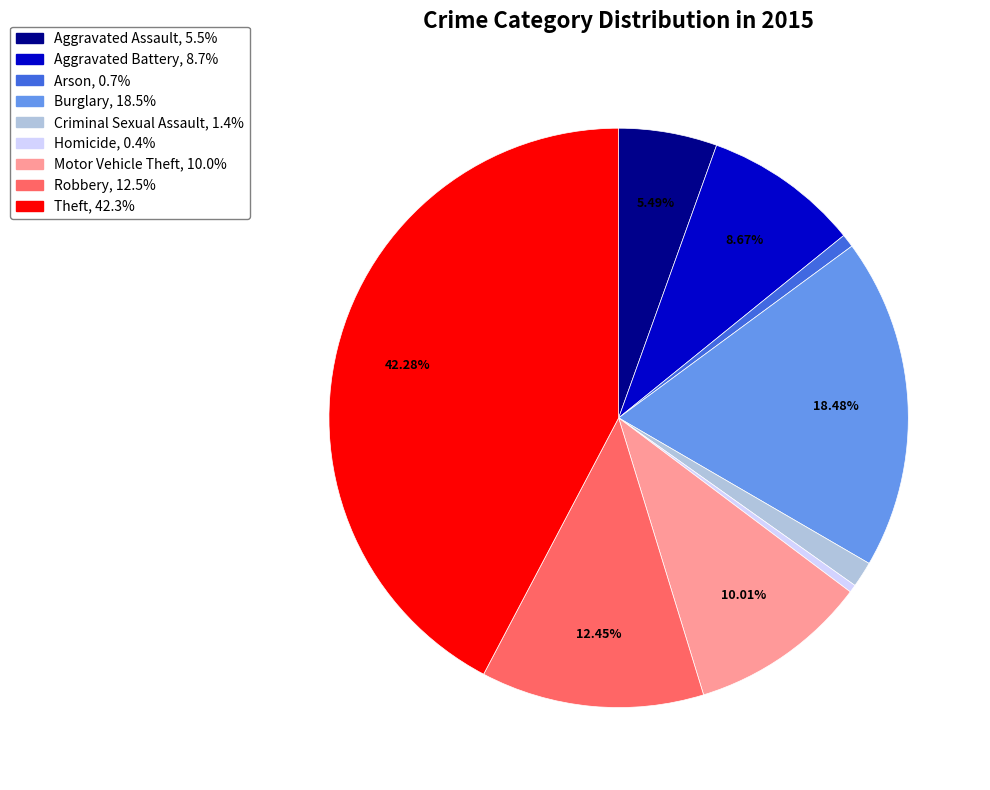

Count the number of slices in the pie.

9